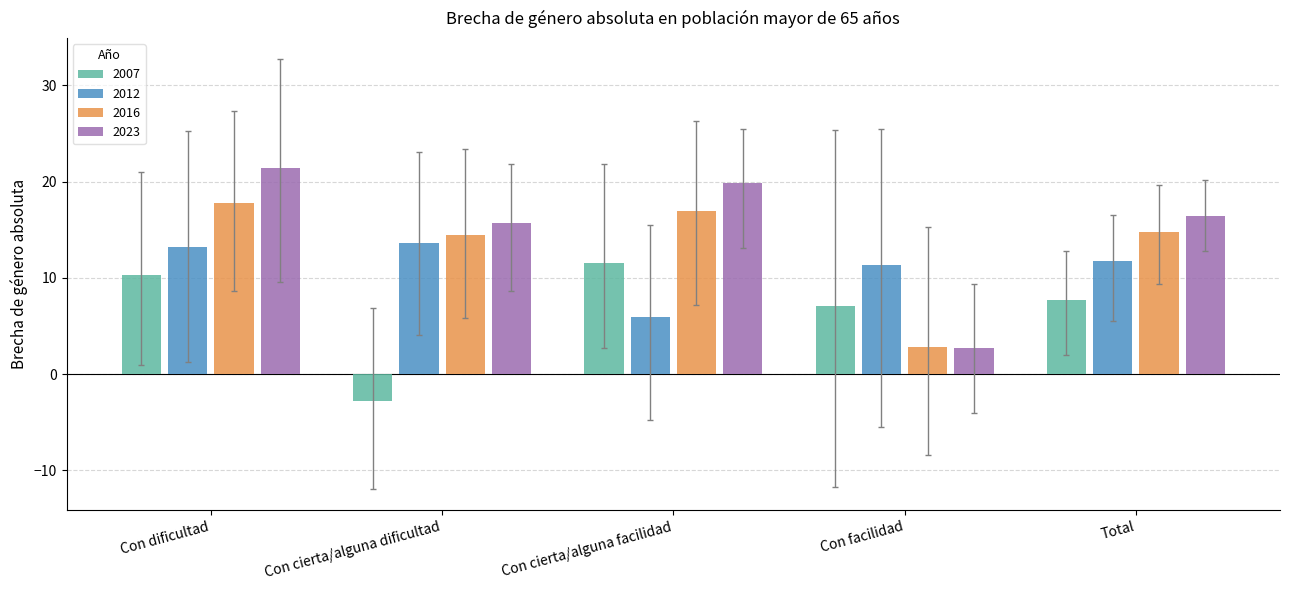

How many distinct data groups are displayed?

4